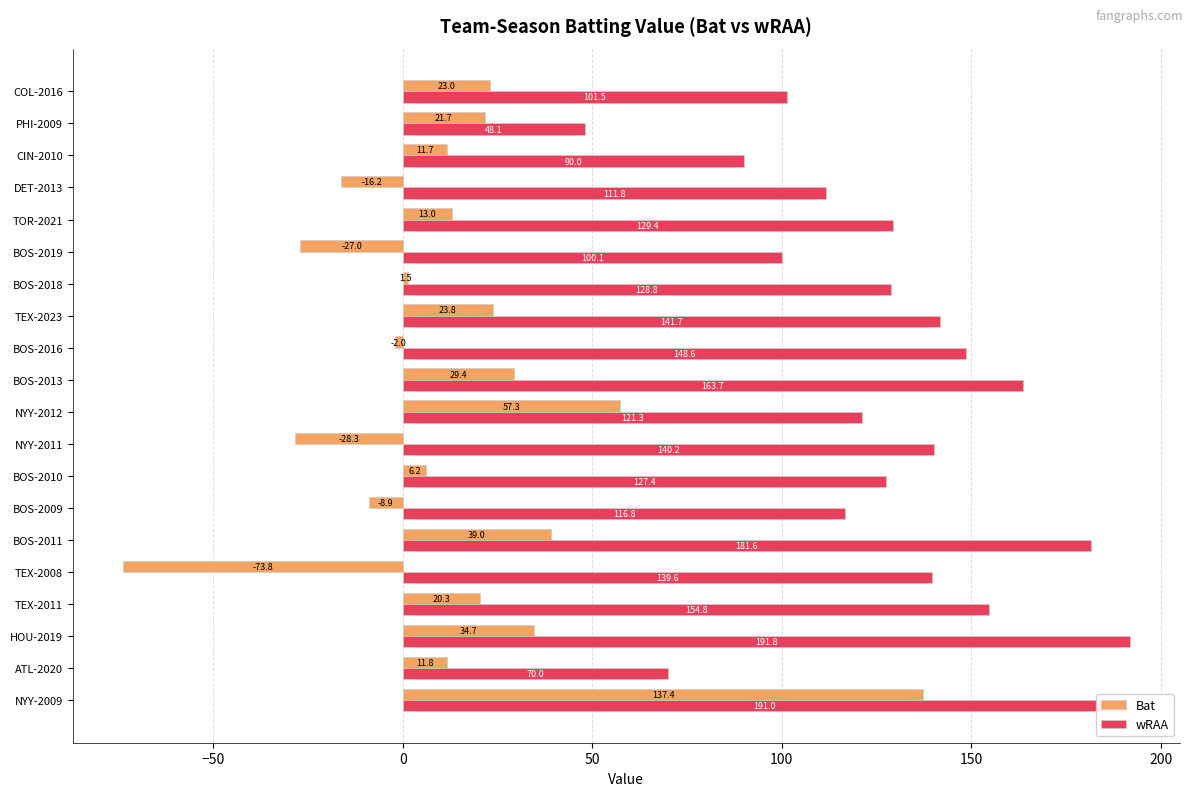

Which series has the widest spread of values?

Bat